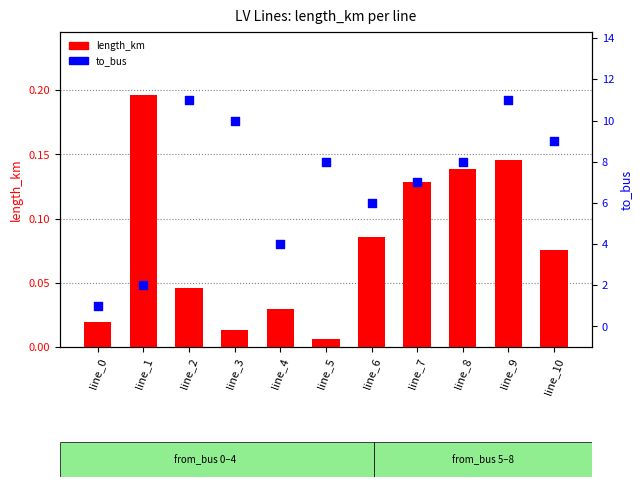

At which category is the sum across all series the highest?

line_9